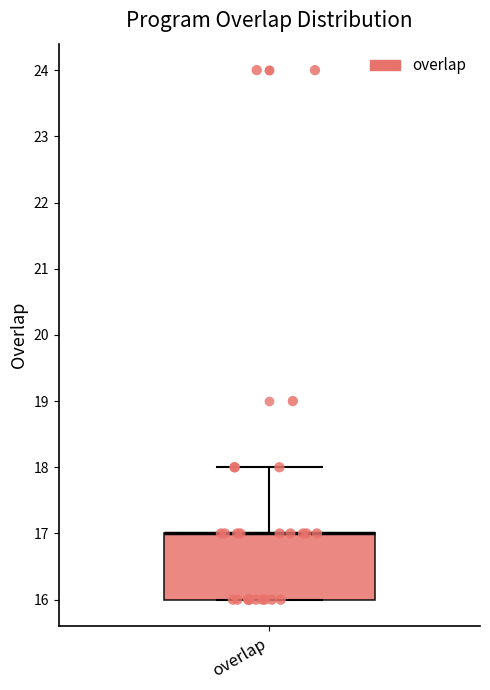

Transcribe this box plot: give where the median line is, the range the box spans, and where the two whiskers end, as read against the y-axis. The values are not printed on the chart, so give them approximately, as read against the axis.

median 17 (drawn on the box's upper edge), box 16 to 17, whiskers 16 to 18